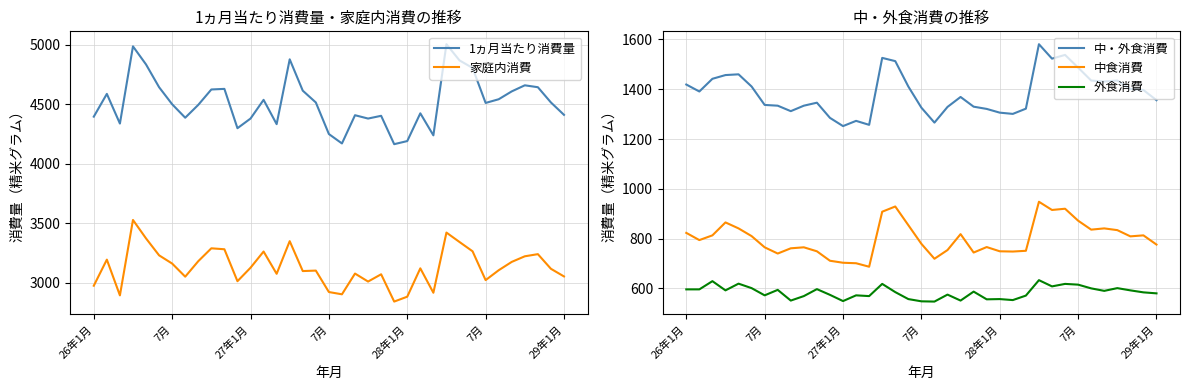

What is the difference between the second highest and second lowest values in the 中・外食消費 series?

281